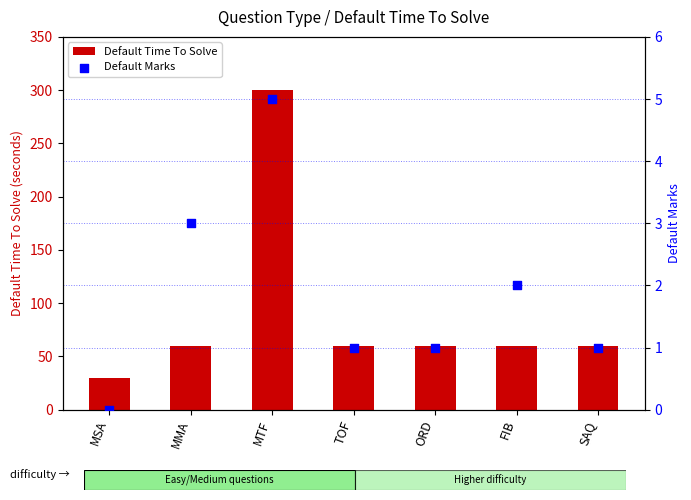

At which category is the sum across all series the highest?

MTF